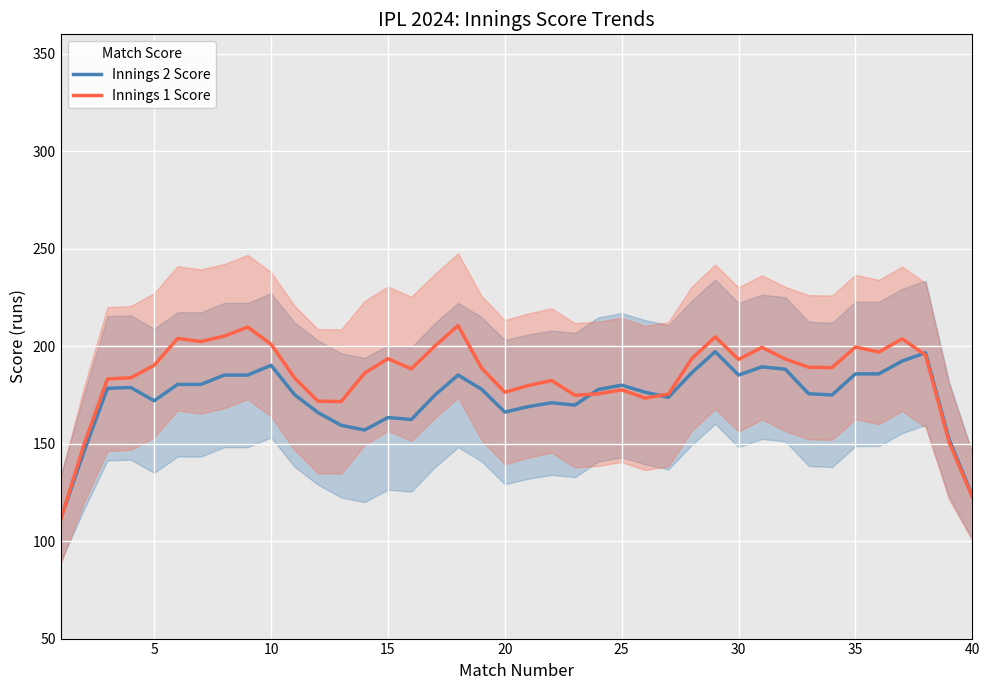

Which series changed the most between 20 and 35?

Innings 1 Score